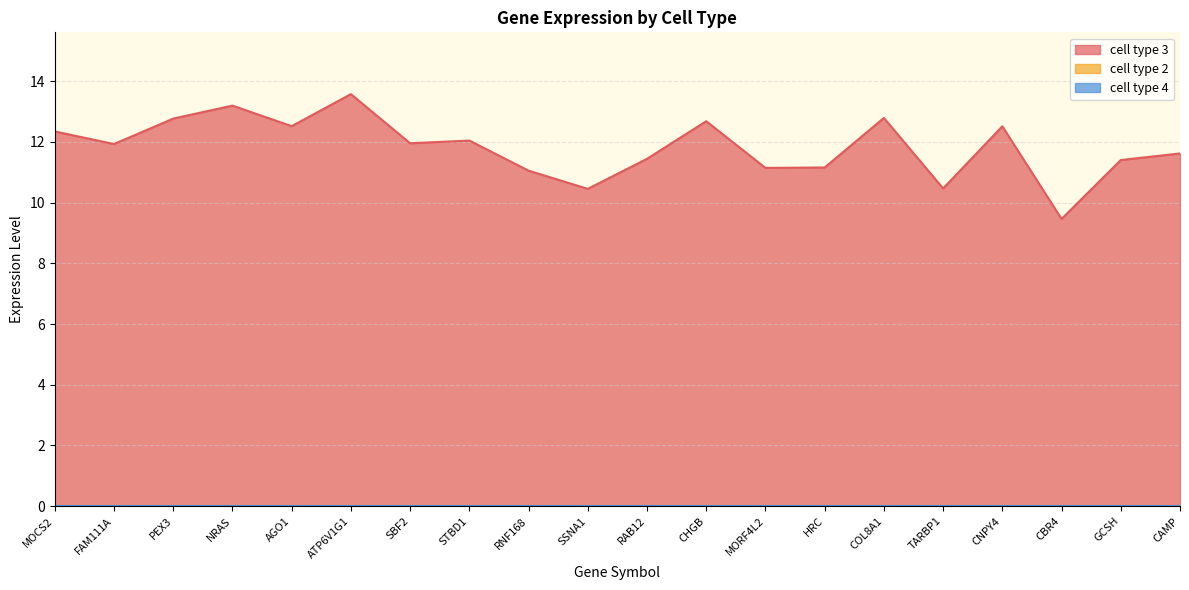

Reading left to right, list all the values displayed in this chart.

cell type 3: MOCS2=12.3	FAM111A=11.9	PEX3=12.8	NRAS=13.2	AGO1=12.5	ATP6V1G1=13.6	SBF2=12.0	STBD1=12.0	RNF168=11.1	SSNA1=10.5	RAB12=11.4	CHGB=12.7	MORF4L2=11.1	HRC=11.2	COL8A1=12.8	TARBP1=10.5	CNPY4=12.5	CBR4=9.5	GCSH=11.4	CAMP=11.6
cell type 2: MOCS2=0.0	FAM111A=0.0	PEX3=0.0	NRAS=0.0	AGO1=0.0	ATP6V1G1=0.0	SBF2=0.0	STBD1=0.0	RNF168=0.0	SSNA1=0.0	RAB12=0.0	CHGB=0.0	MORF4L2=0.0	HRC=0.0	COL8A1=0.0	TARBP1=0.0	CNPY4=0.0	CBR4=0.0	GCSH=0.0	CAMP=0.0
cell type 4: MOCS2=0.0	FAM111A=0.0	PEX3=0.0	NRAS=0.0	AGO1=0.0	ATP6V1G1=0.0	SBF2=0.0	STBD1=0.0	RNF168=0.0	SSNA1=0.0	RAB12=0.0	CHGB=0.0	MORF4L2=0.0	HRC=0.0	COL8A1=0.0	TARBP1=0.0	CNPY4=0.0	CBR4=0.0	GCSH=0.0	CAMP=0.0